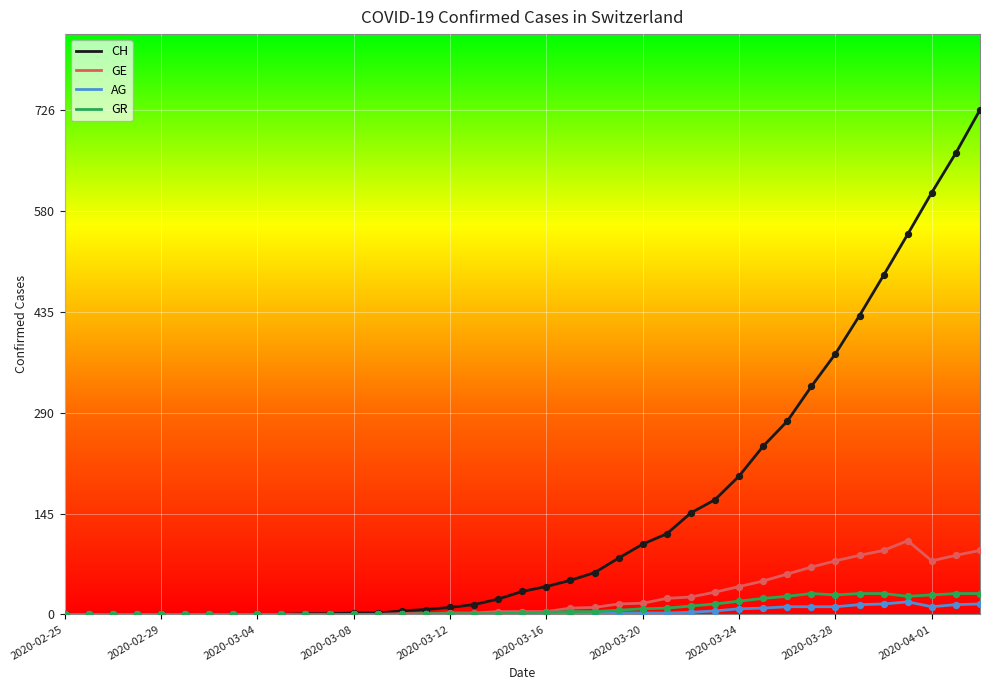

Which series has the largest total across all categories?

CH